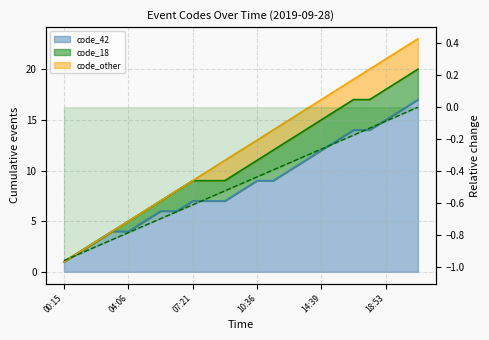

What is the value of the 9th point from the left?

-0.6